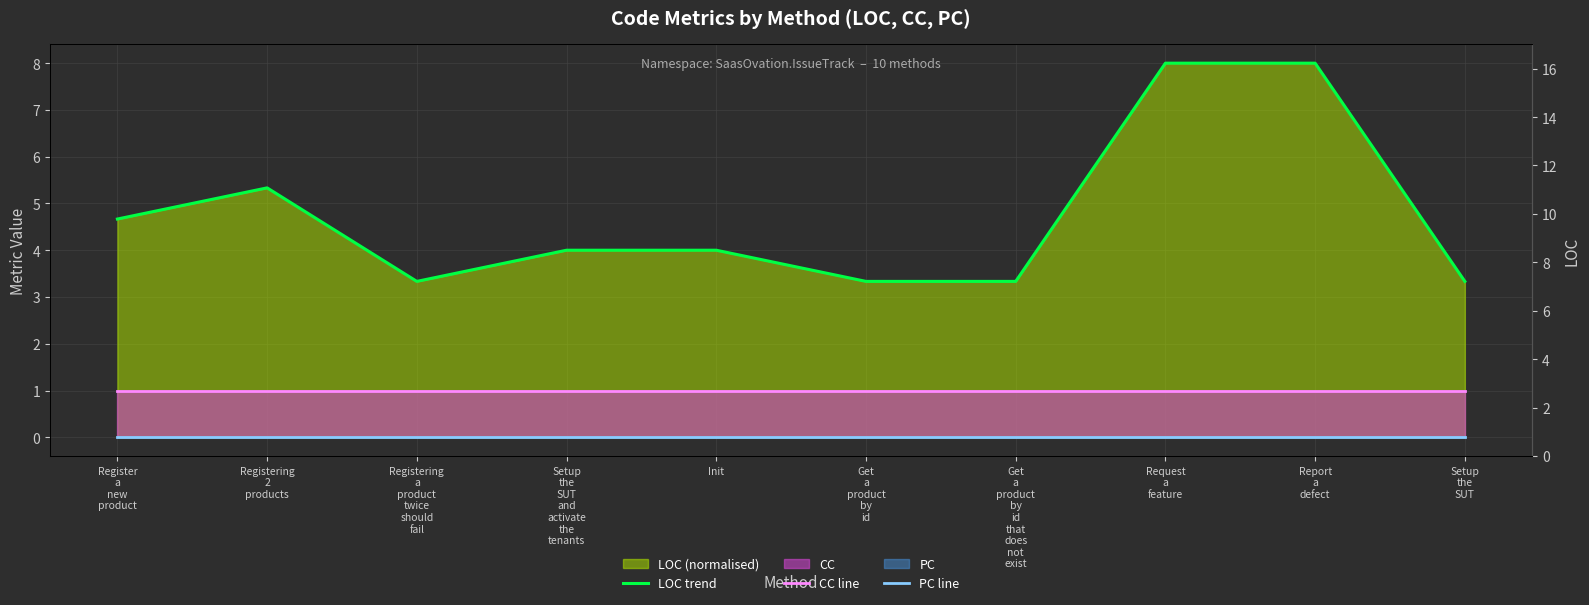

Where is PC line nearest to the value 0?

Register
a
new
product